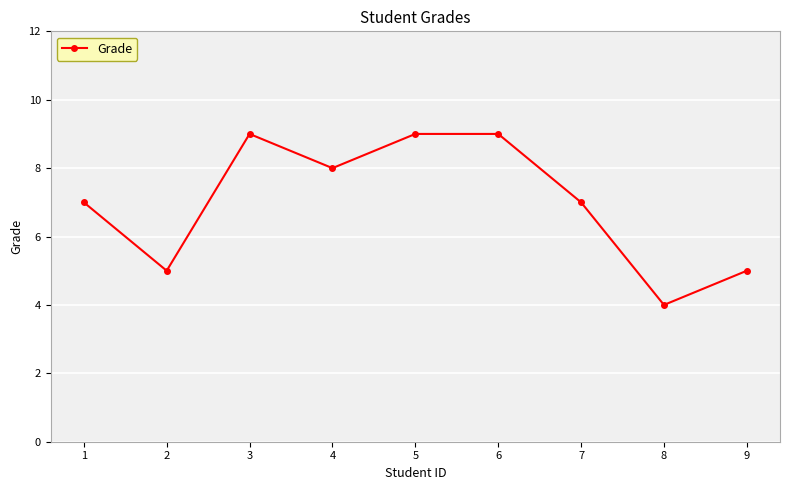

Reading right to left, extract all data points from this chart.

5	4	7	9	9	8	9	5	7